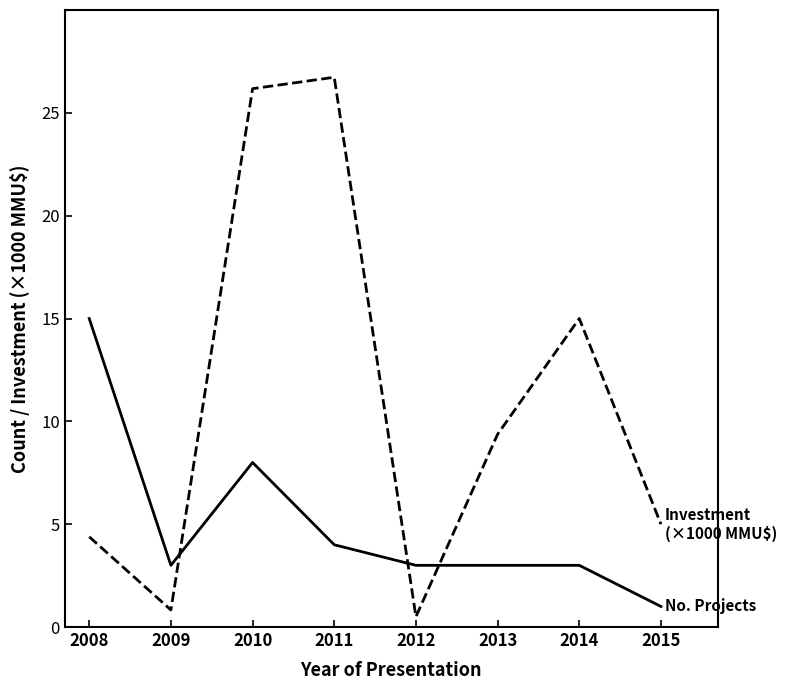

What is the total value across all series at 2011?

30.7